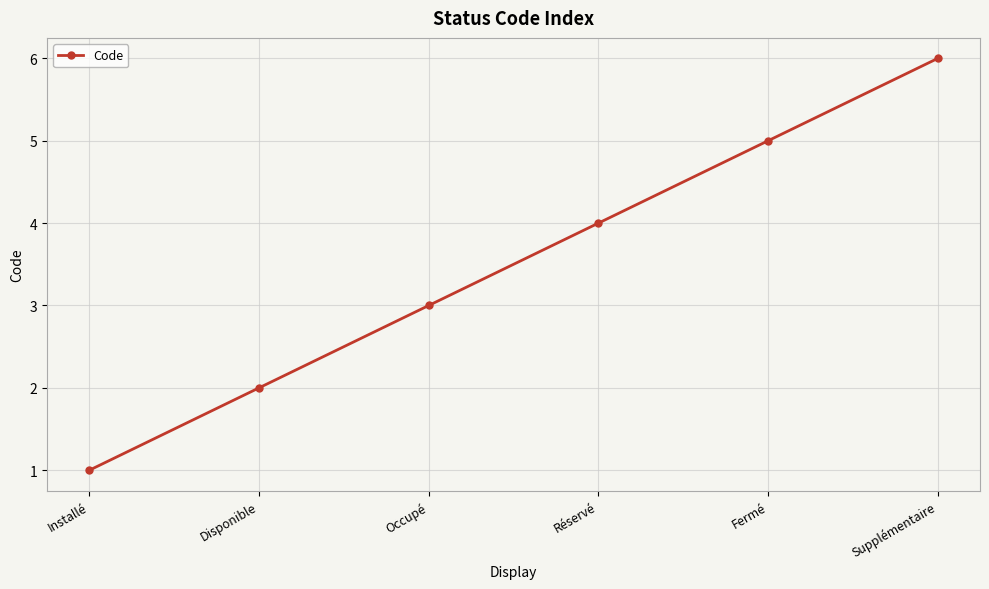

What is the value of the 4th point from the left?

4